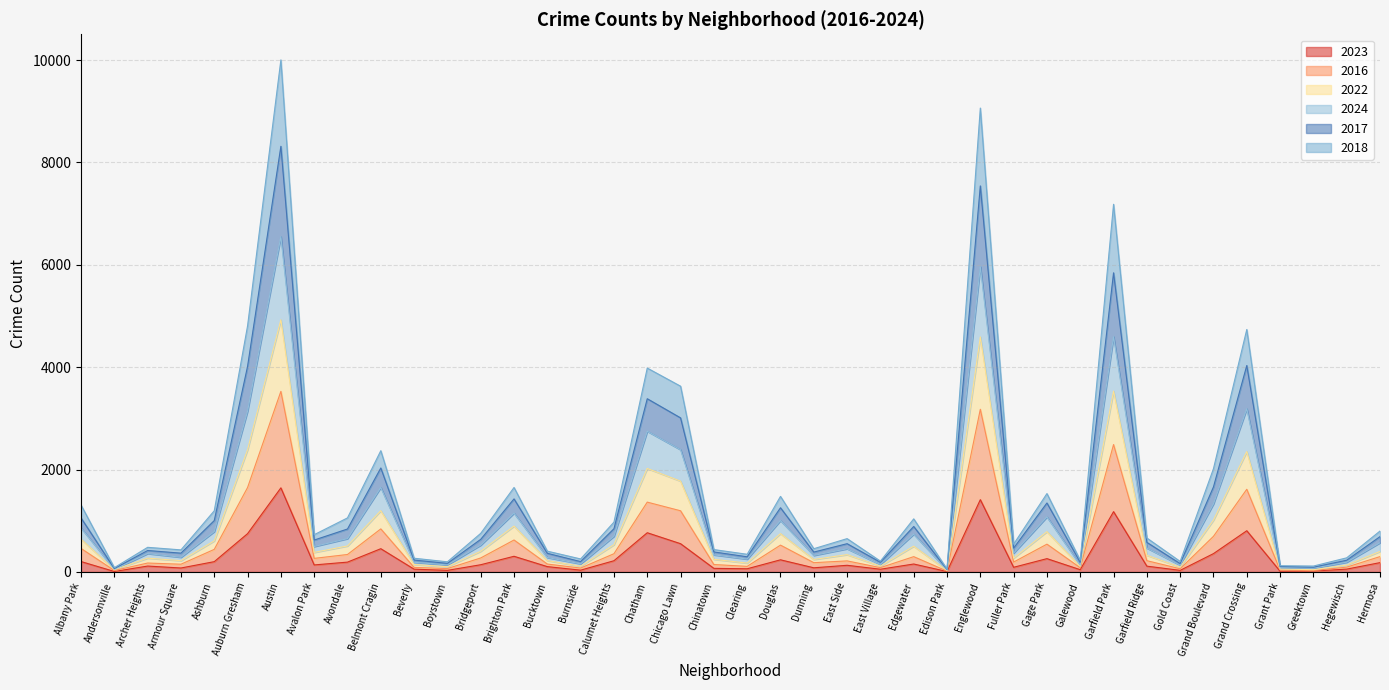

Which category has the highest value in the 2023 series?

Austin